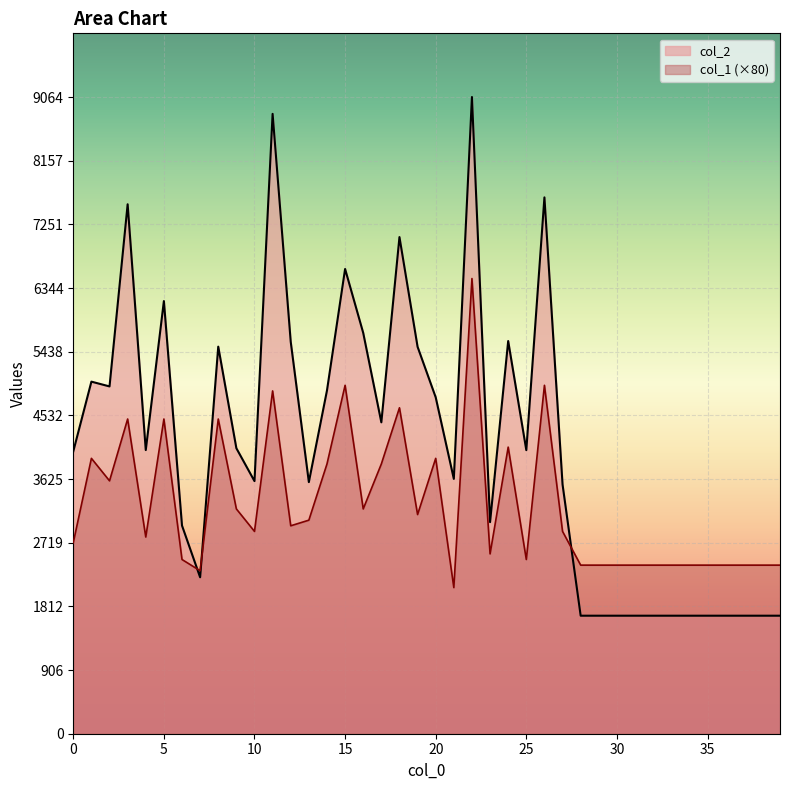

Rank the series by their average value, from highest to lowest.

col_2, col_1 (×80)